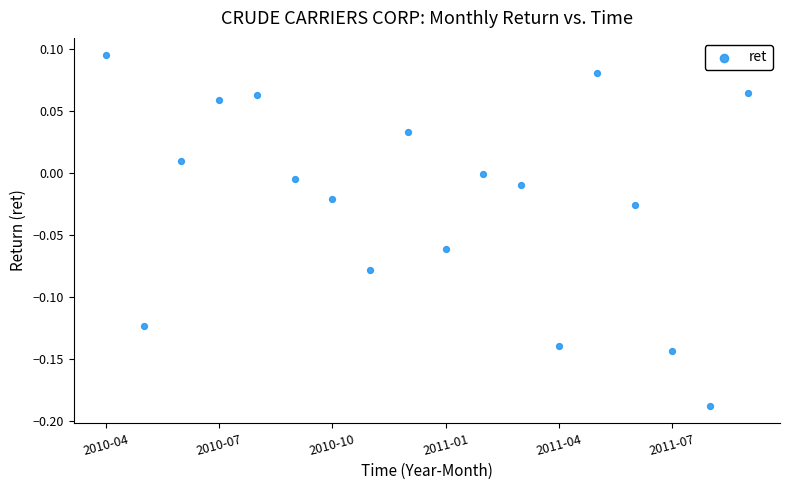

What is the range of Y values (max minus min)?

0.3